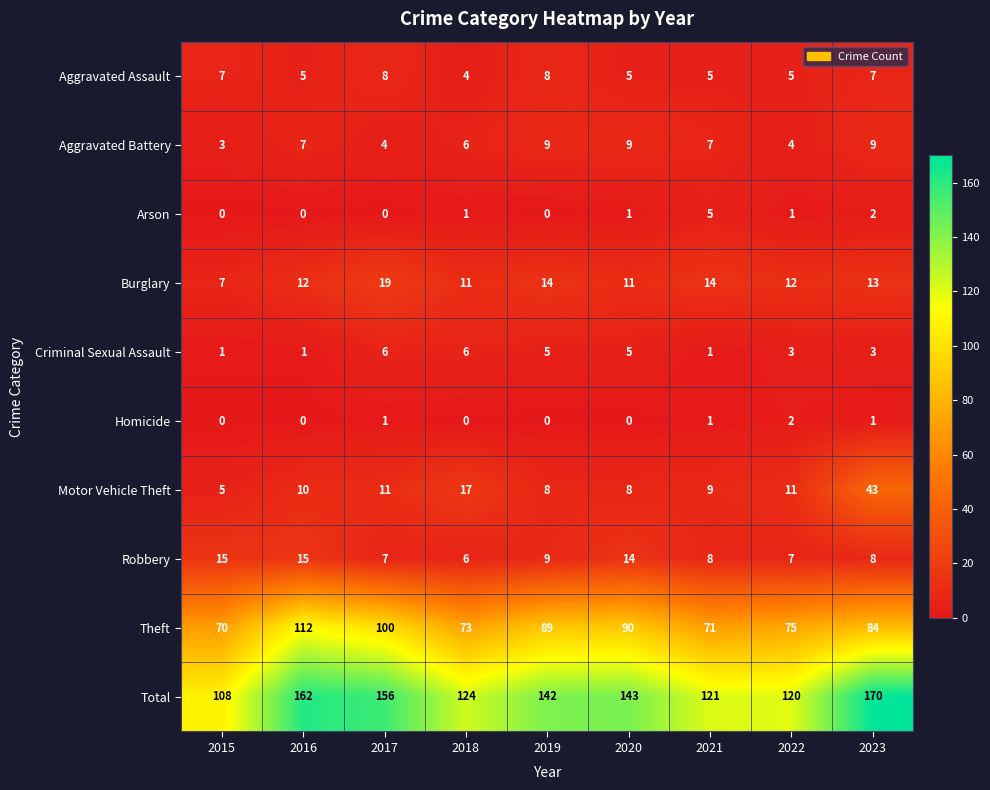

Where does the Theft series first go above 84?

2016